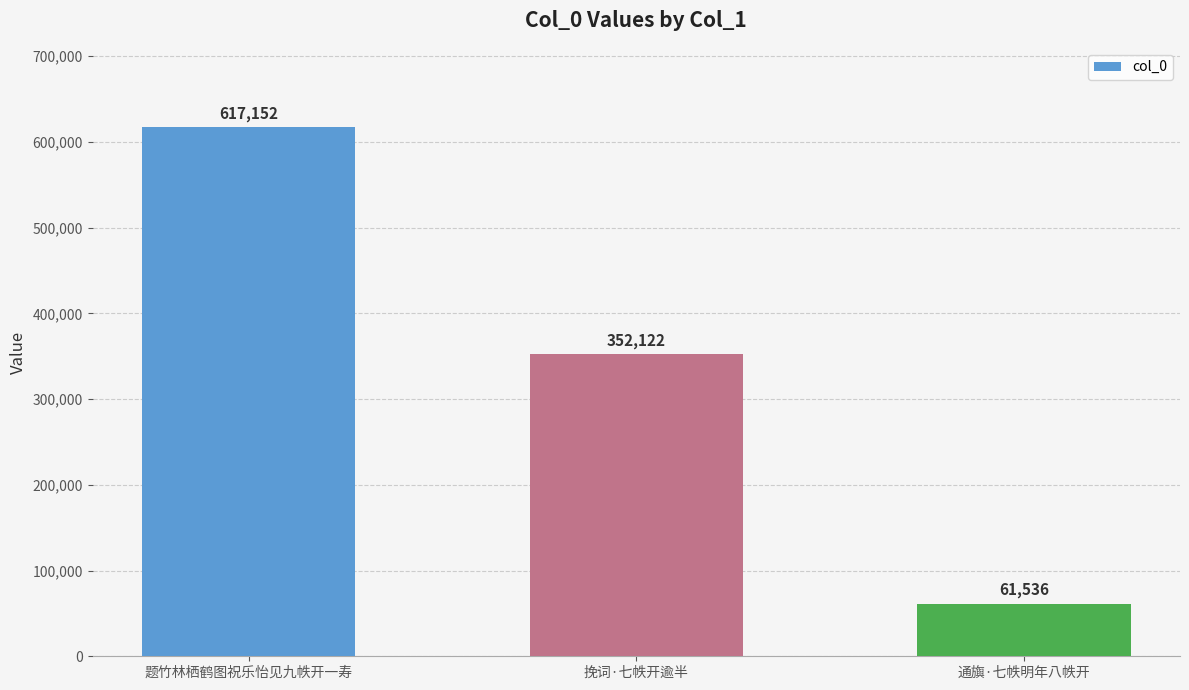

What is the value of the 3rd bar from the left?

61536